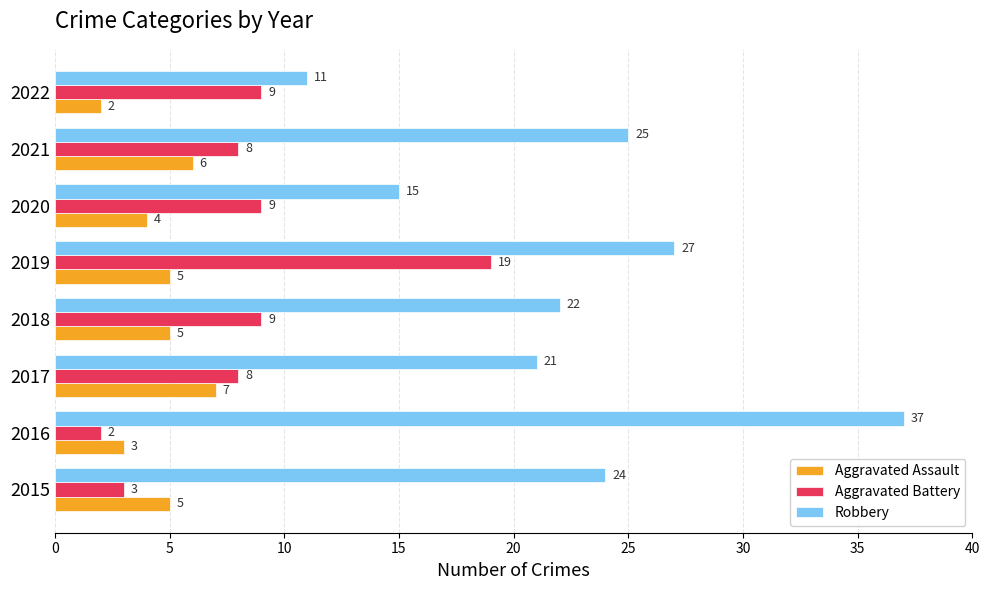

How many data points in Aggravated Assault are less than 5?

3